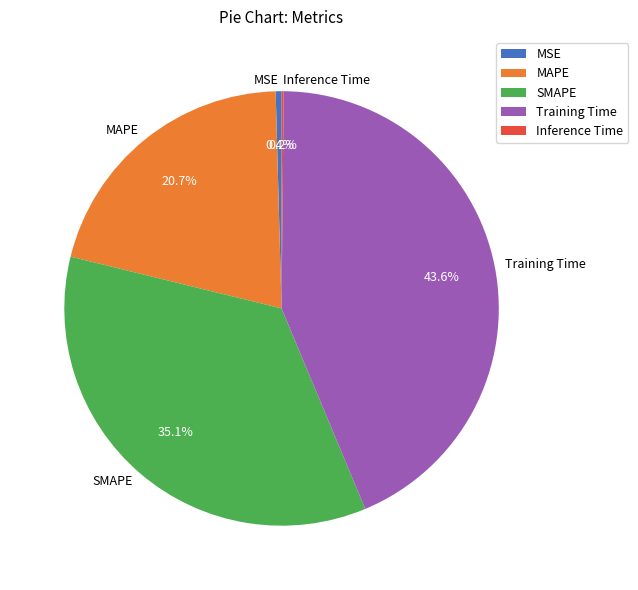

Which slice is the largest?

Training Time